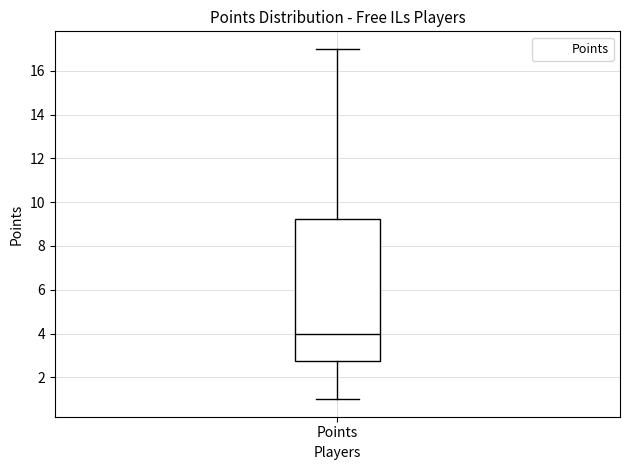

Where does the upper whisker of the box for Points end on the y-axis? The values are not printed on the chart, so give them approximately, as read against the axis.

17.0